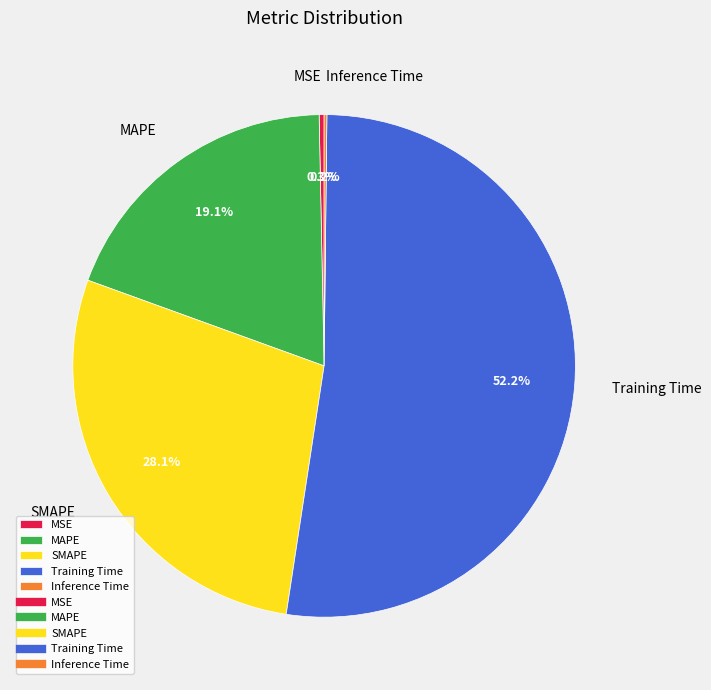

To the nearest percent, what is the difference between the largest and smallest slice percentages?

52%